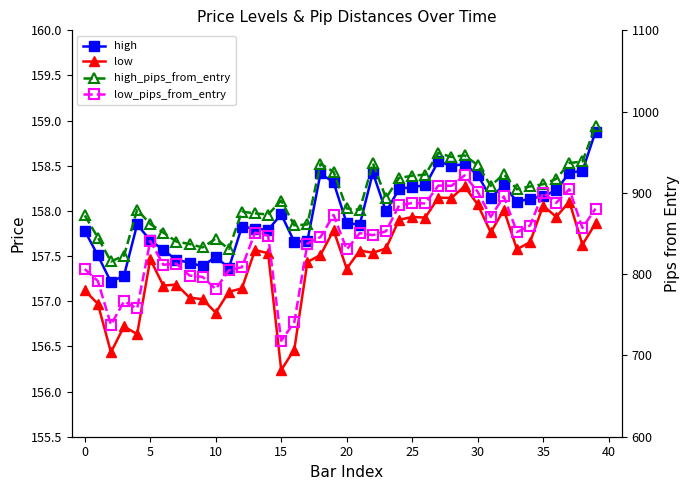

At which category does the chart reach its peak across all series?

39